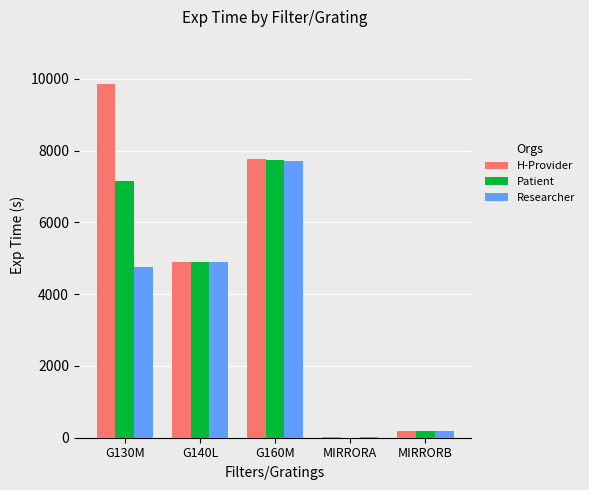

The Researcher series shows 7720.4 at G160M. True or false?

True